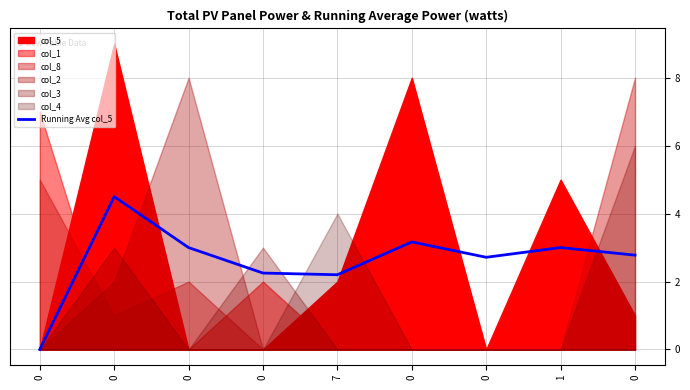

True or false: the data has more than 0 interior local peaks.

True